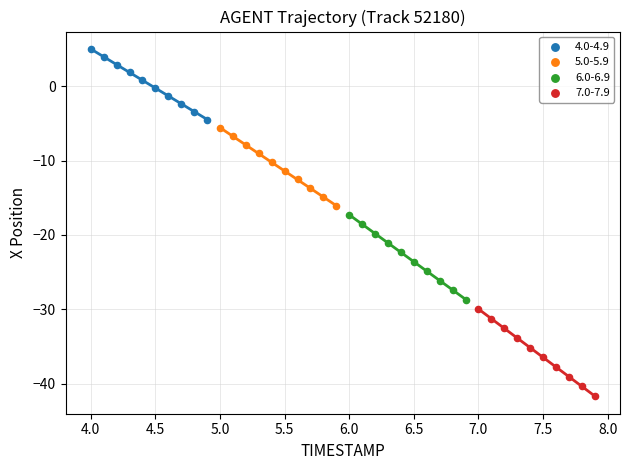

Which series reaches the minimum Y coordinate?

7.0-7.9